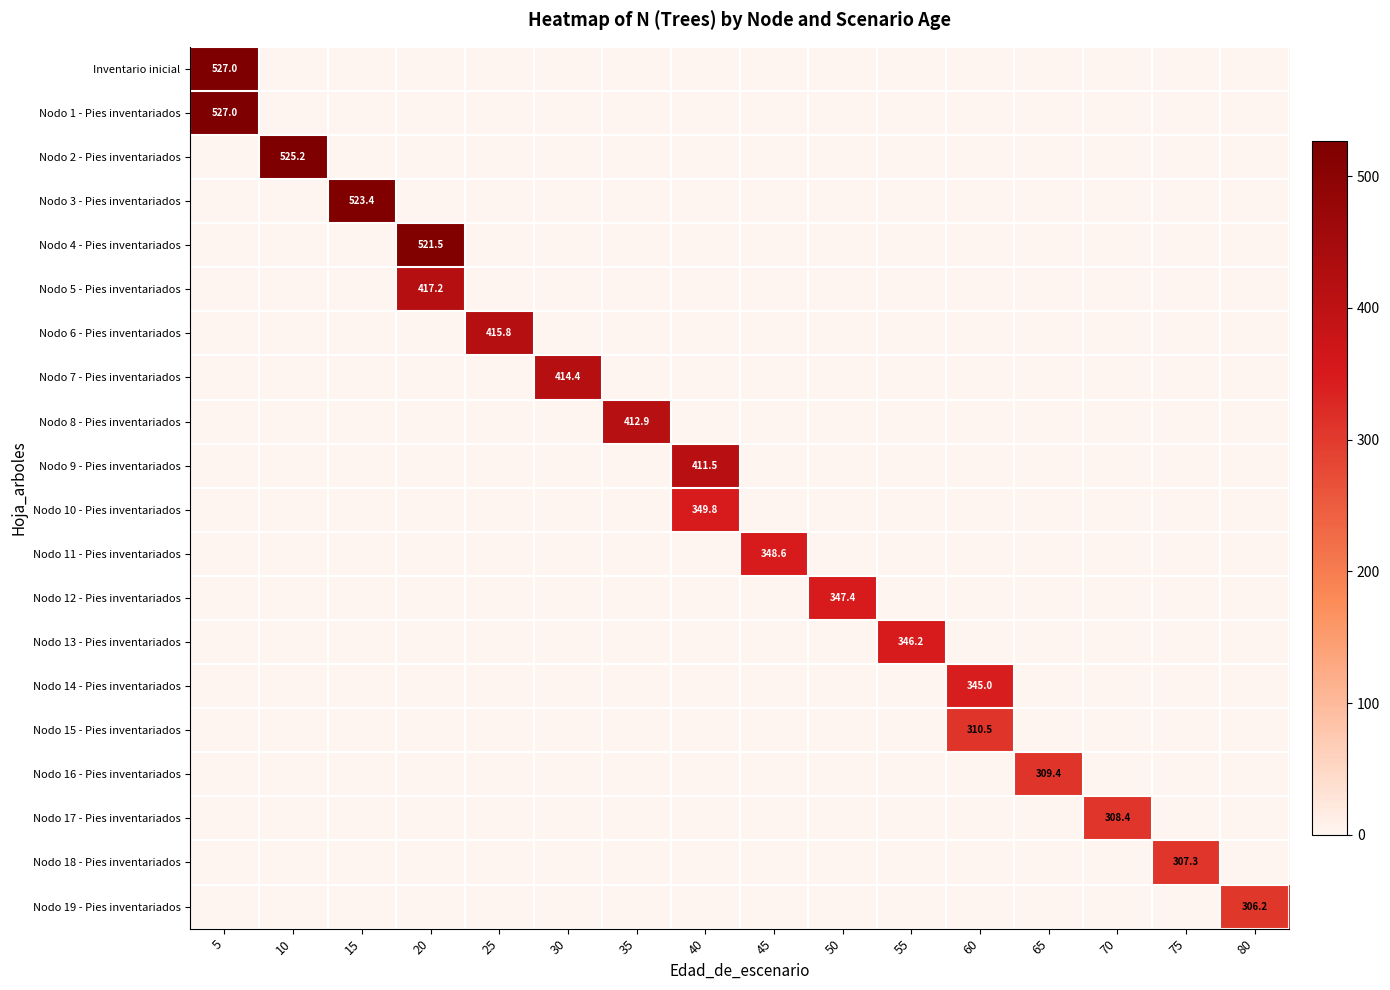

Rank the series at 10 from lowest to highest value.

Inventario inicial, Nodo 1 - Pies inventariados, Nodo 3 - Pies inventariados, Nodo 4 - Pies inventariados, Nodo 5 - Pies inventariados, Nodo 6 - Pies inventariados, Nodo 7 - Pies inventariados, Nodo 8 - Pies inventariados, Nodo 9 - Pies inventariados, Nodo 10 - Pies inventariados, Nodo 11 - Pies inventariados, Nodo 12 - Pies inventariados, Nodo 13 - Pies inventariados, Nodo 14 - Pies inventariados, Nodo 15 - Pies inventariados, Nodo 16 - Pies inventariados, Nodo 17 - Pies inventariados, Nodo 18 - Pies inventariados, Nodo 19 - Pies inventariados, Nodo 2 - Pies inventariados